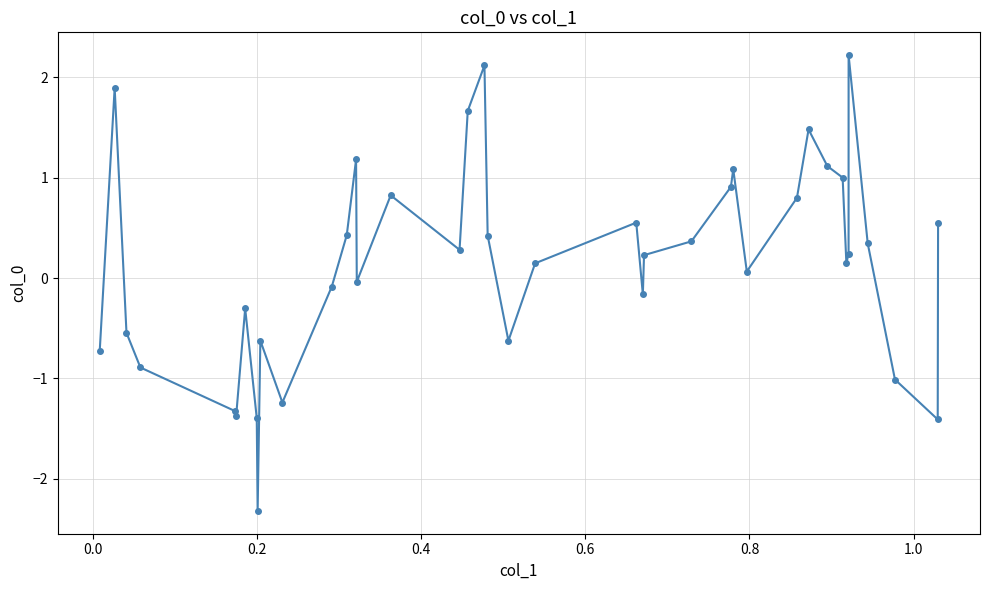

What is the sum of all values?

6.0